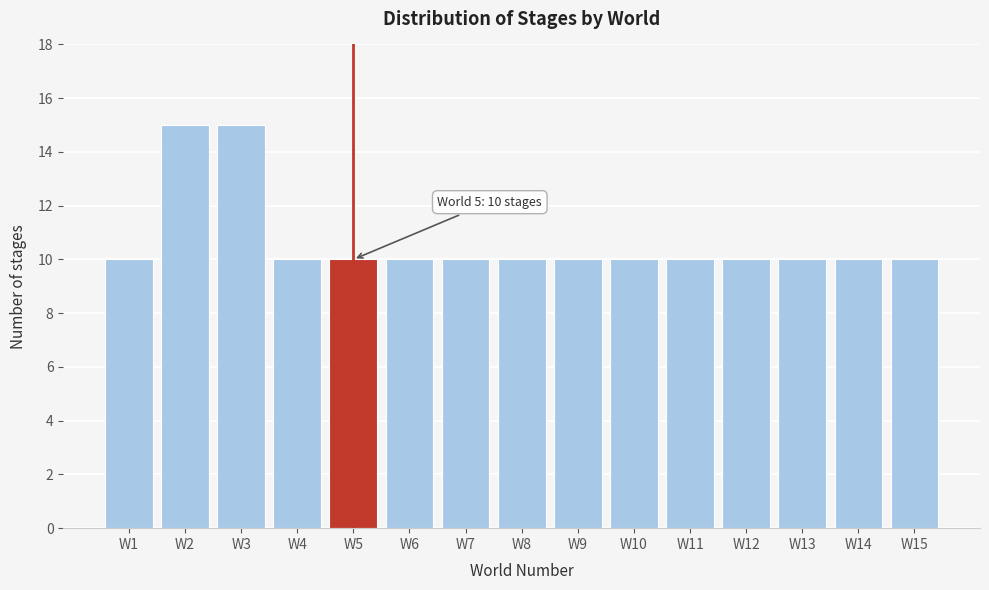

Reading left to right, what are all the values shown in this chart?

10	15	15	10	10	10	10	10	10	10	10	10	10	10	10